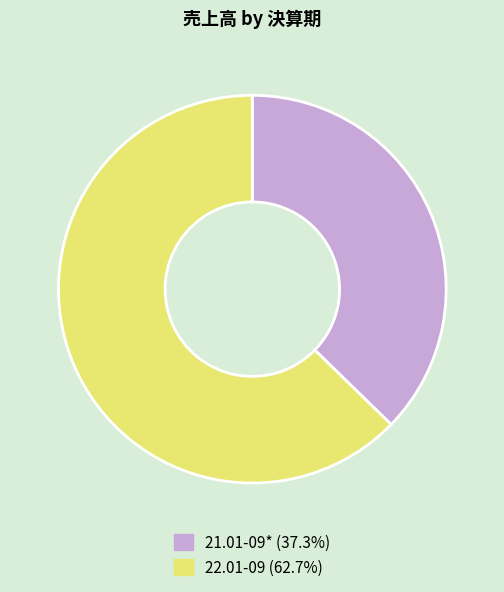

Rank the categories by value from highest to lowest.

22.01-09, 21.01-09*